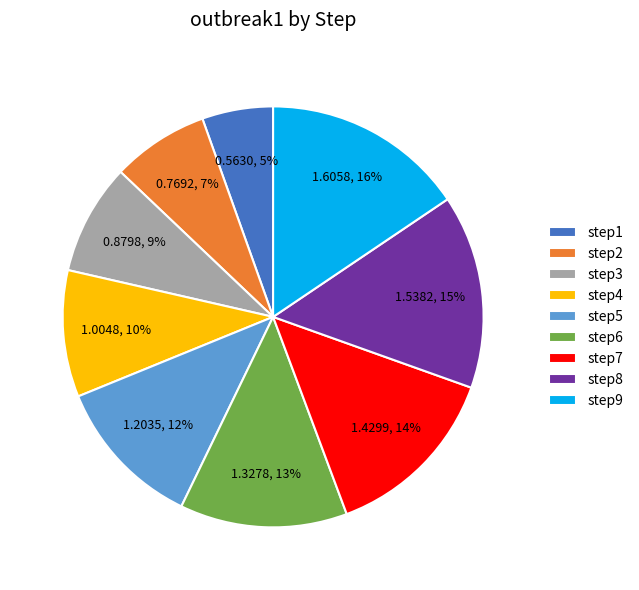

Rank the categories by value from highest to lowest.

step9, step8, step7, step6, step5, step4, step3, step2, step1